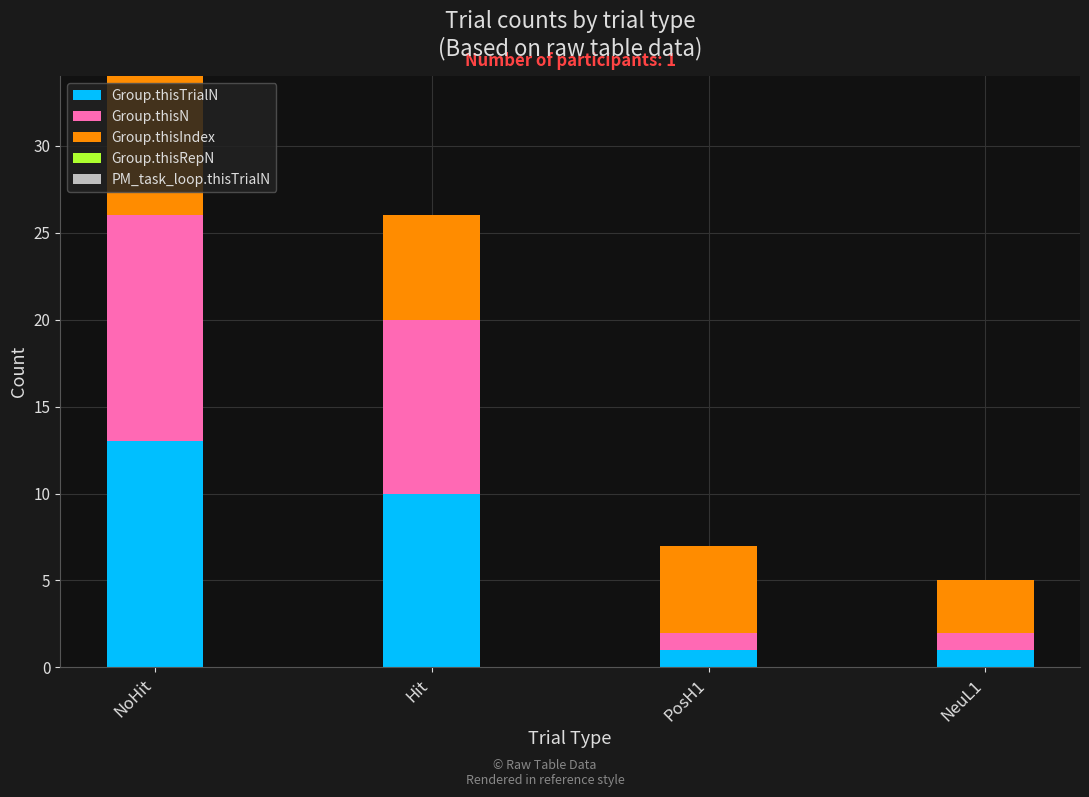

At which category is the sum across all series the highest?

NoHit